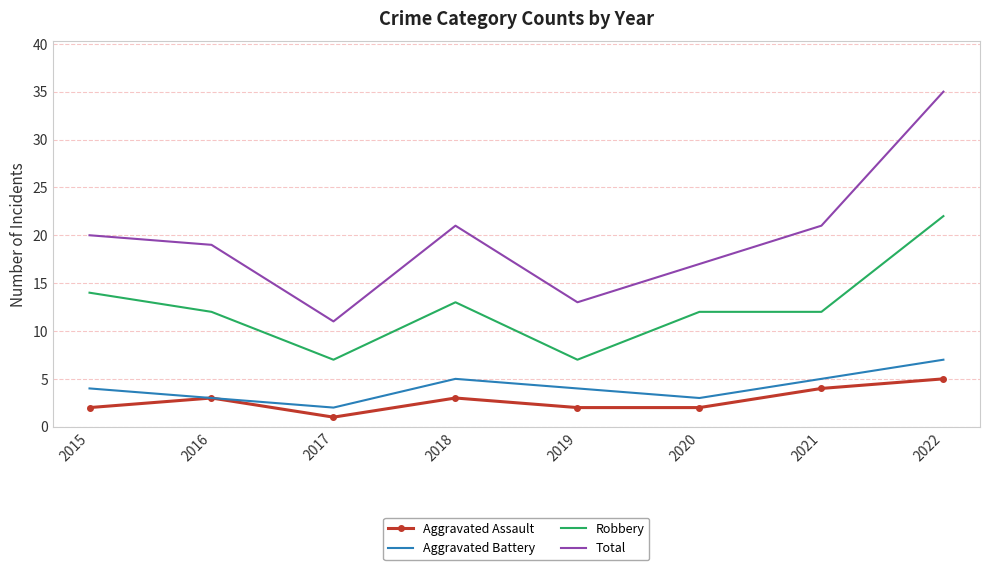

The Robbery series shows 7 at 2017. True or false?

True